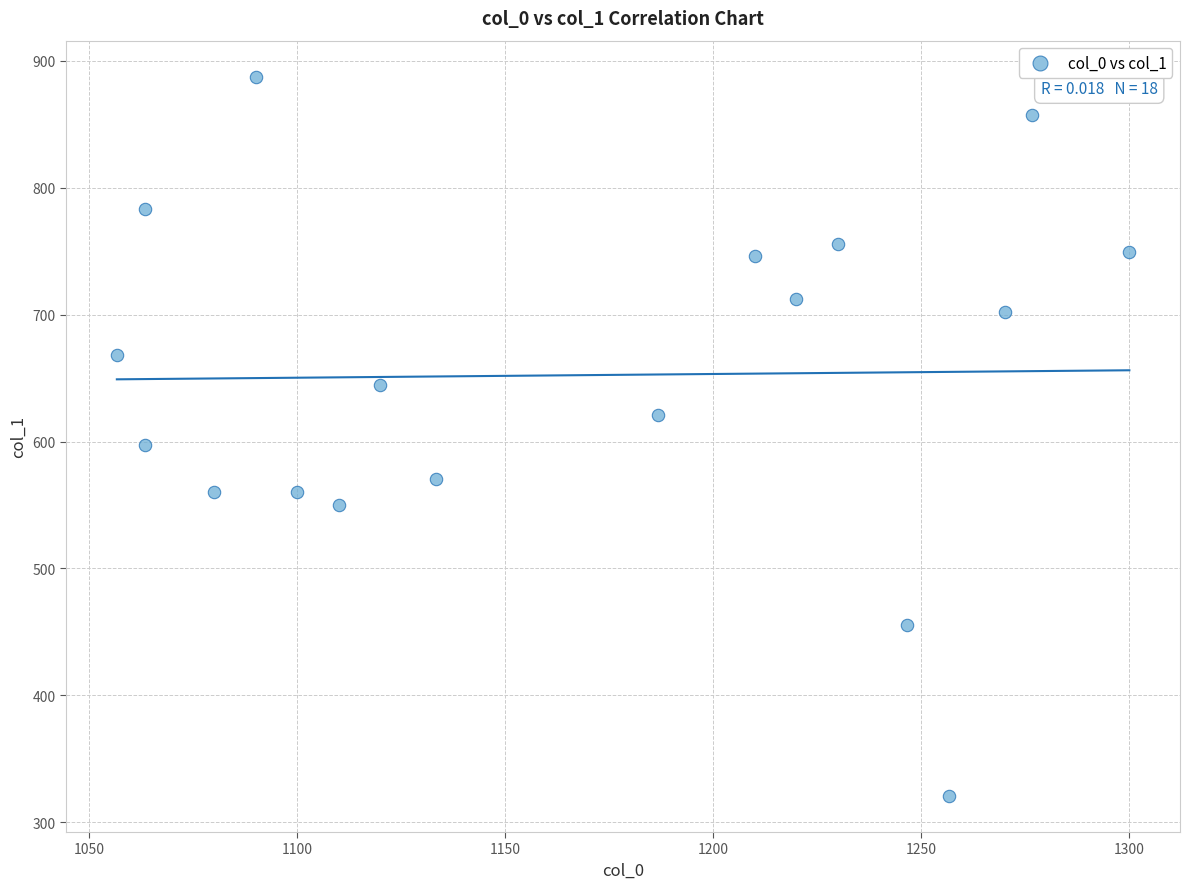

What Y value in the scatter plot is closest to 604?

597.4